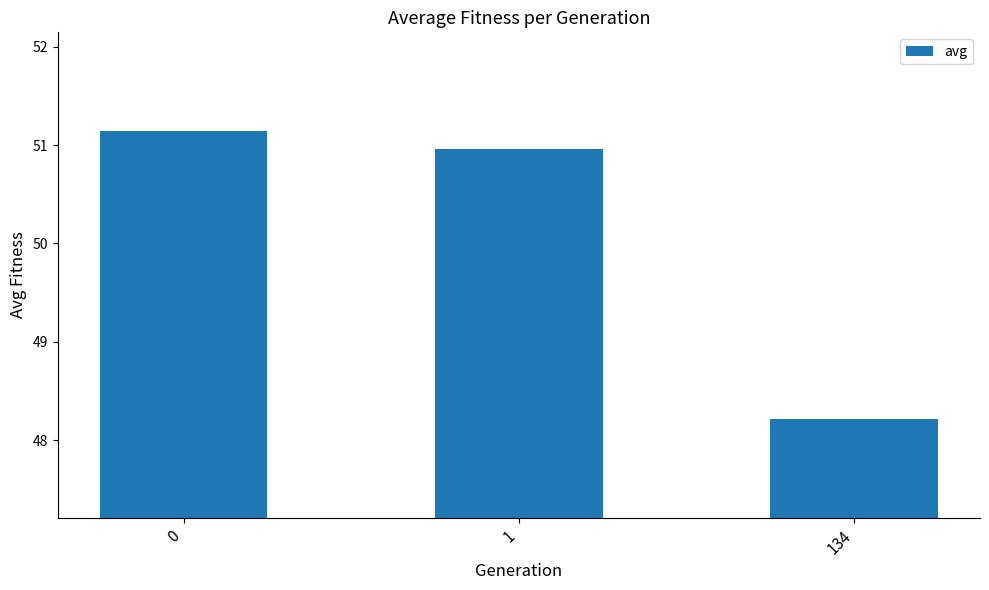

What is the difference between the second highest and minimum values?

2.7